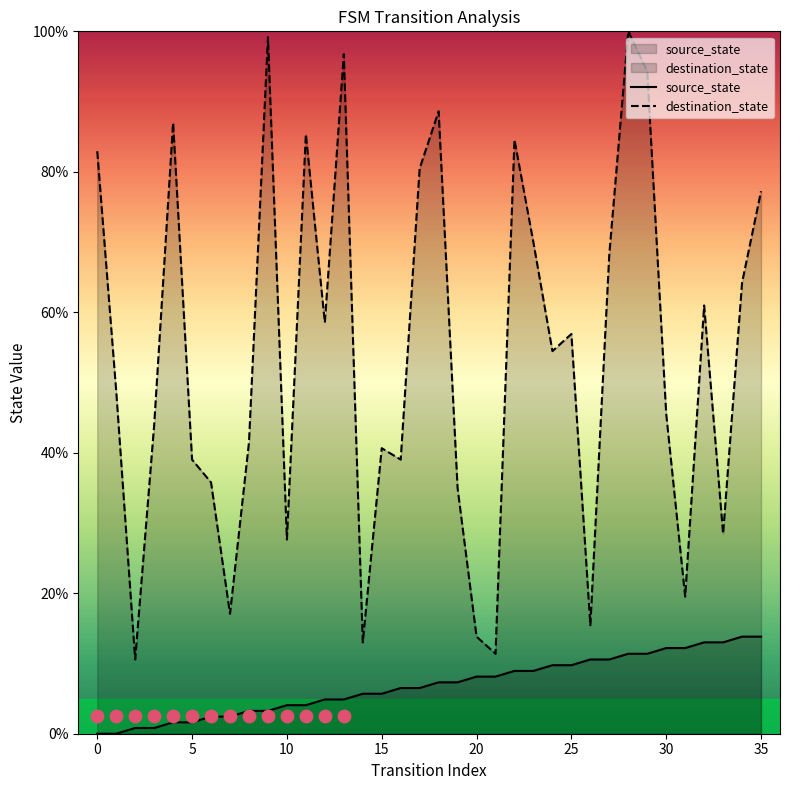

Which series has the largest Y range (max minus min)?

destination_state